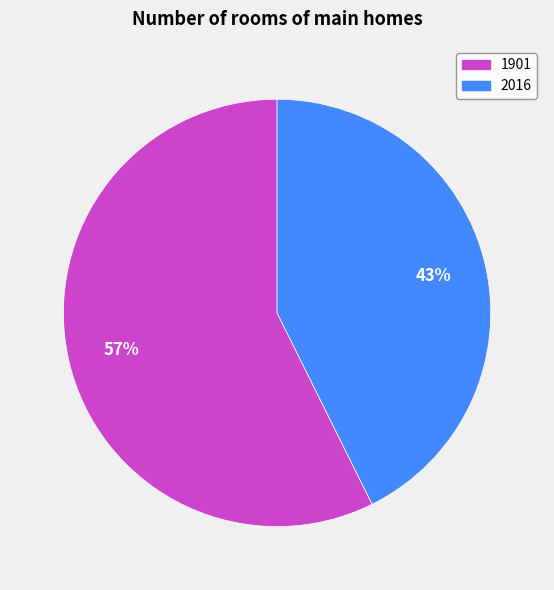

Which category has the biggest portion of the pie?

1901